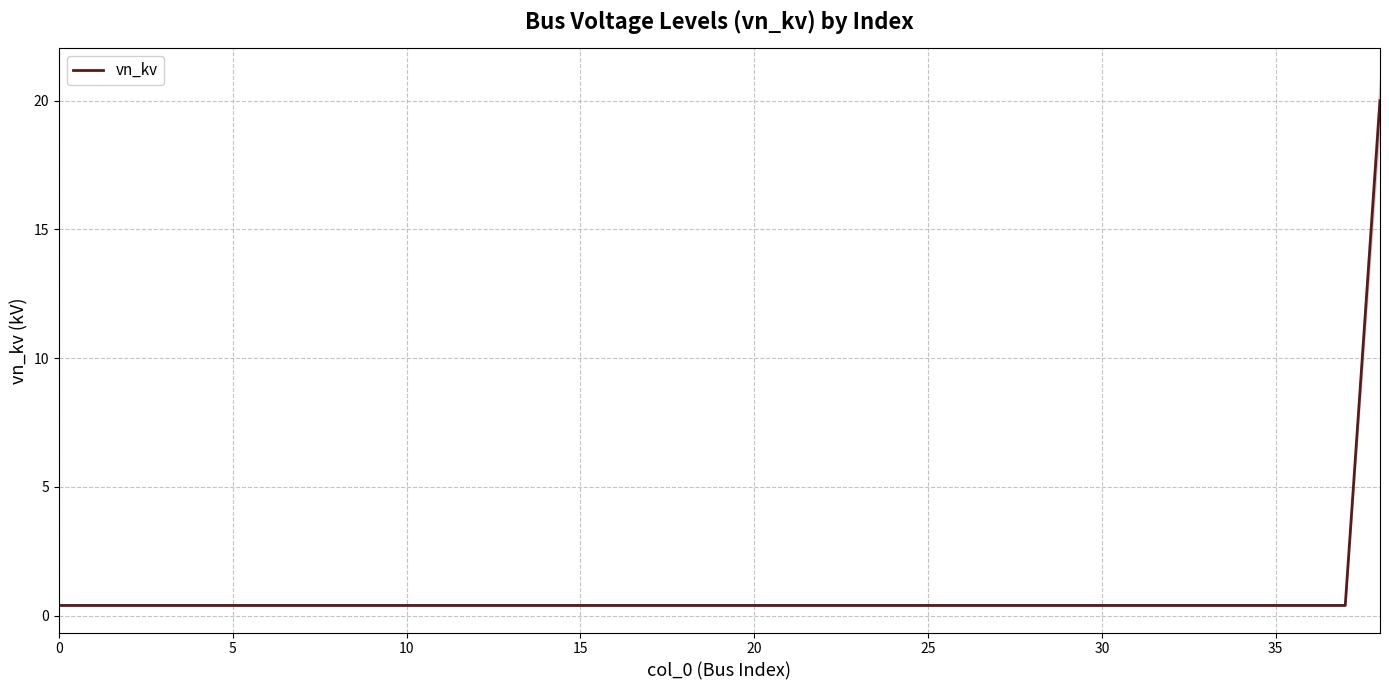

The value at 37 is 0.7. True or false?

False